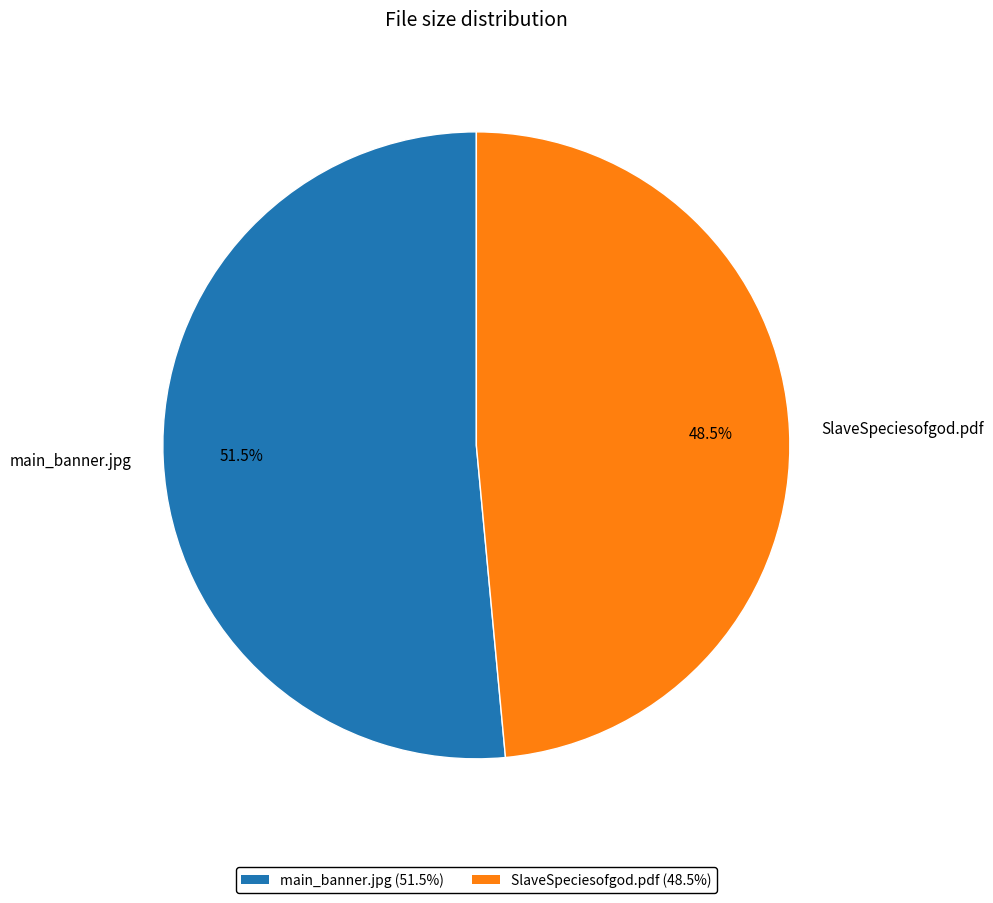

Rank the categories by value from highest to lowest.

main_banner.jpg, SlaveSpeciesofgod.pdf